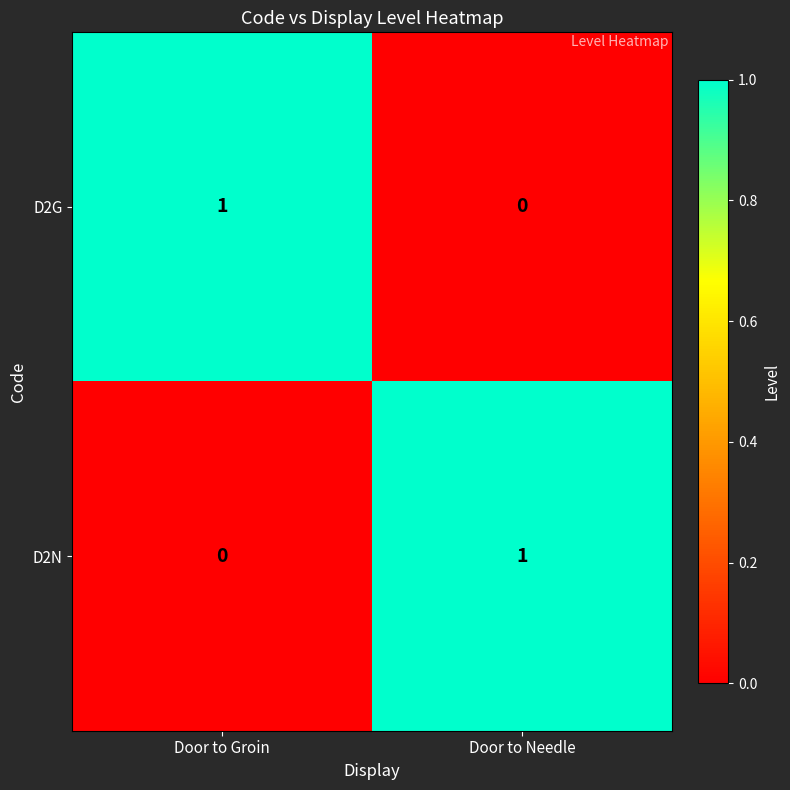

At Door to Groin, list the series in order from largest to smallest.

D2G, D2N